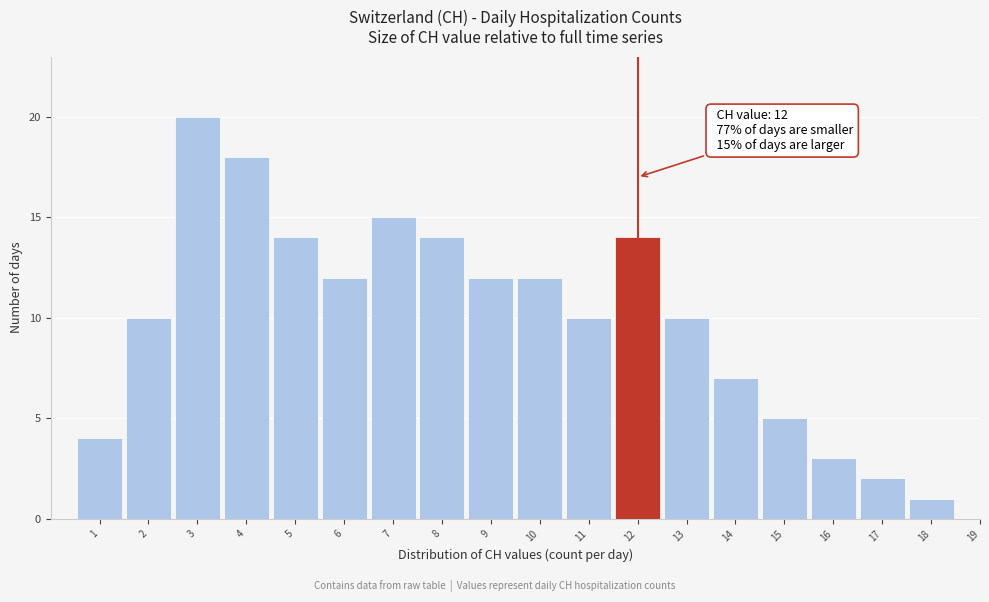

Which range on the x-axis has the tallest bar?

2.5 to 3.5